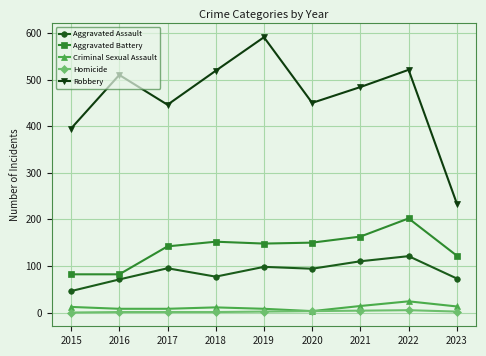

Which label corresponds to the largest value in the chart?

2019